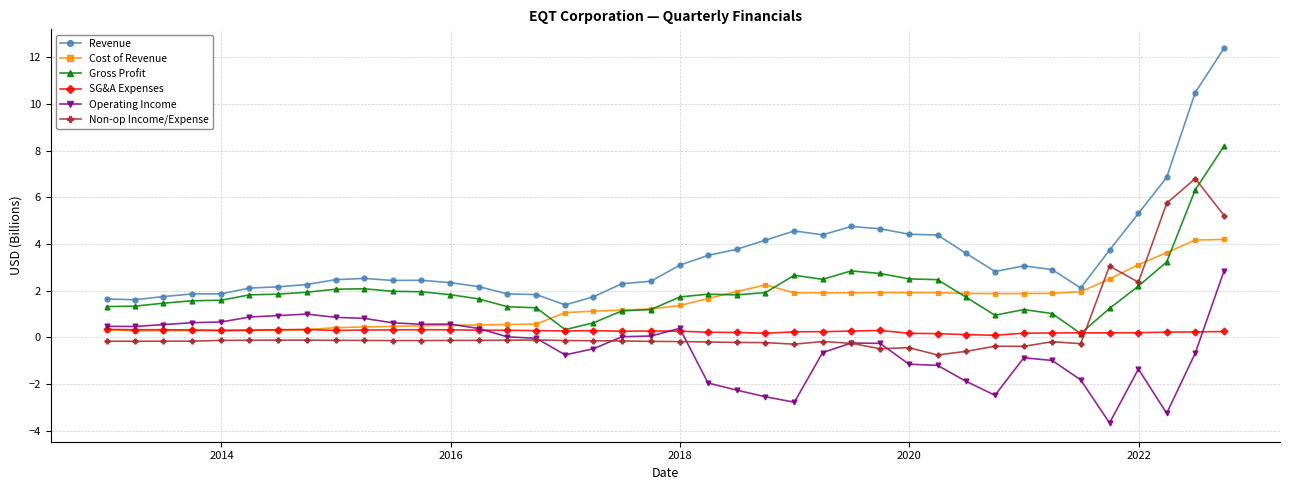

What is the maximum value shown in the chart?

12.4